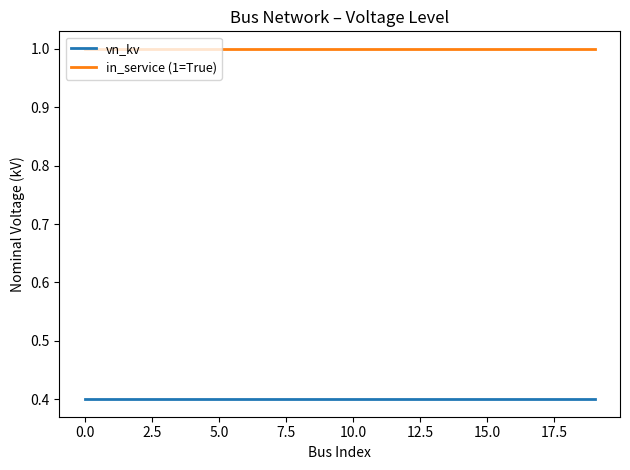

Reading left to right, list all the values displayed in this chart.

vn_kv: 0.4	0.4	0.4	0.4	0.4	0.4	0.4	0.4	0.4	0.4	0.4	0.4	0.4	0.4	0.4	0.4	0.4	0.4	0.4	0.4
in_service (1=True): 1.0	1.0	1.0	1.0	1.0	1.0	1.0	1.0	1.0	1.0	1.0	1.0	1.0	1.0	1.0	1.0	1.0	1.0	1.0	1.0